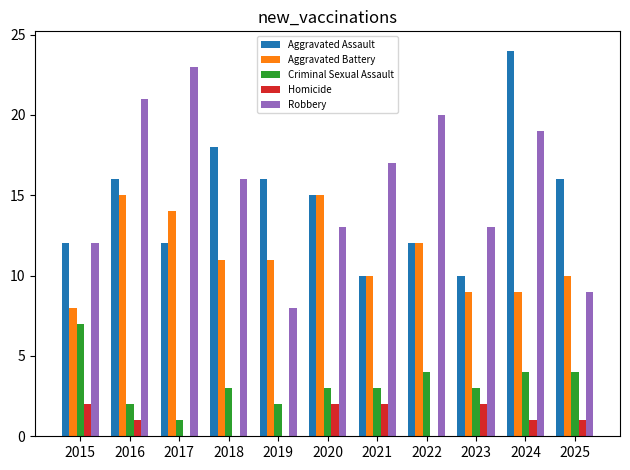

Are the bars horizontal?

No